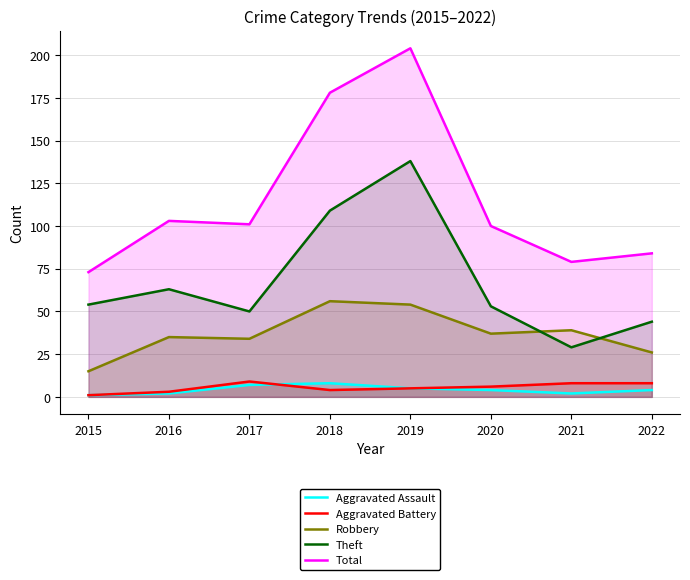

Reading left to right, list all the values displayed in this chart.

Aggravated Assault: 1	2	7	8	5	4	2	4
Aggravated Battery: 1	3	9	4	5	6	8	8
Robbery: 15	35	34	56	54	37	39	26
Theft: 54	63	50	109	138	53	29	44
Total: 73	103	101	178	204	100	79	84